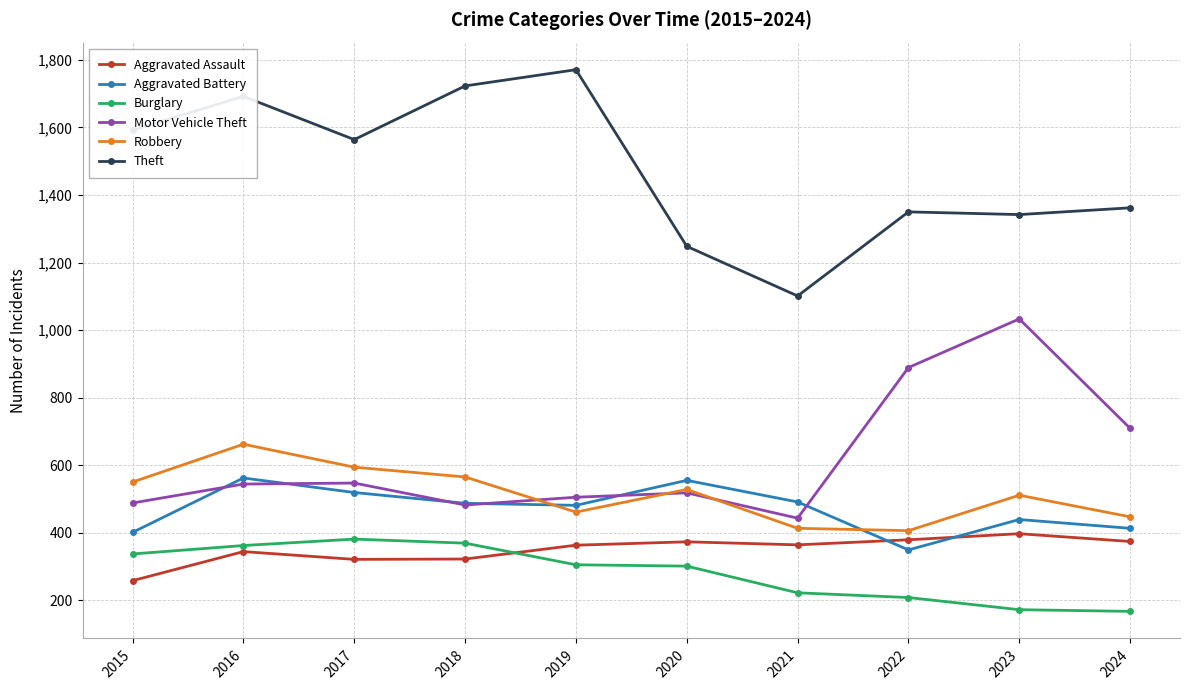

Is it true that Aggravated Battery equals 555 at 2020?

True